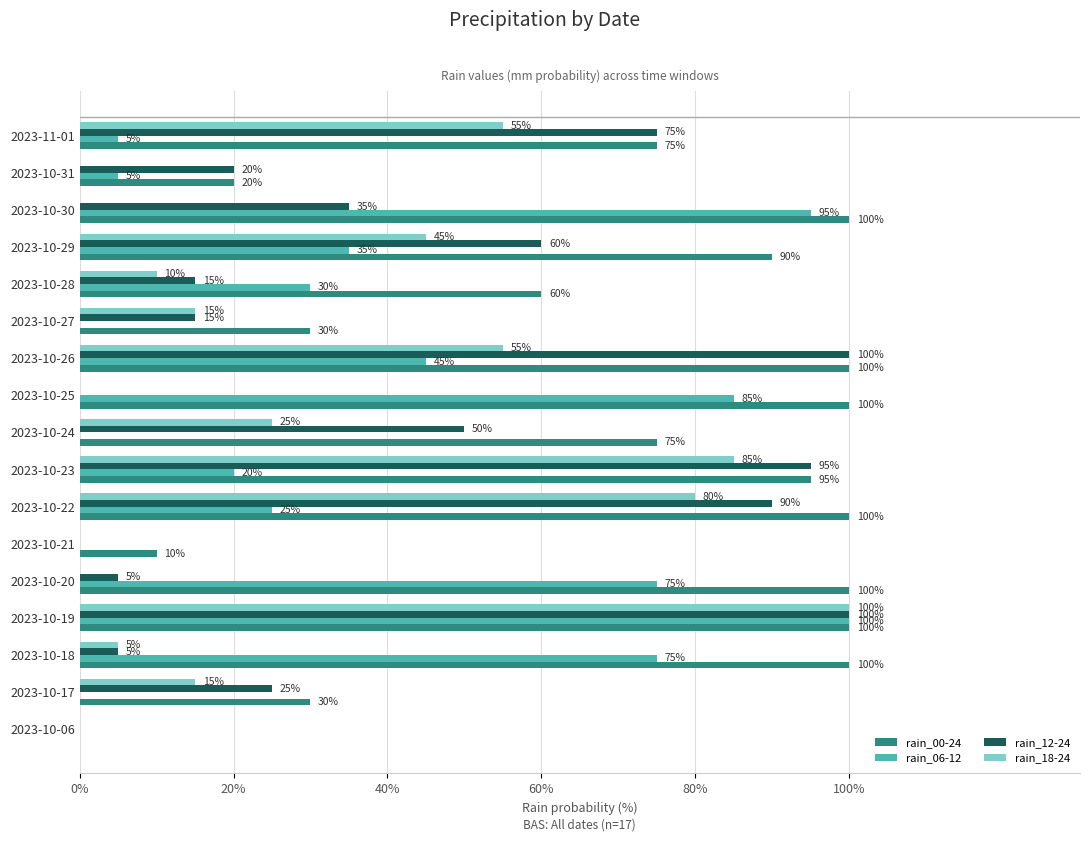

What is the total value across all series at 2023-10-30?

230